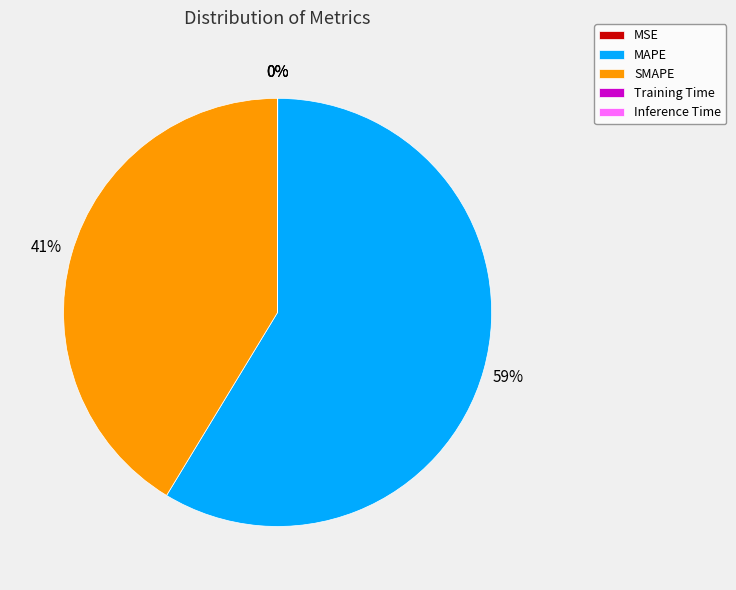

Does SMAPE represent more than half of the total?

No